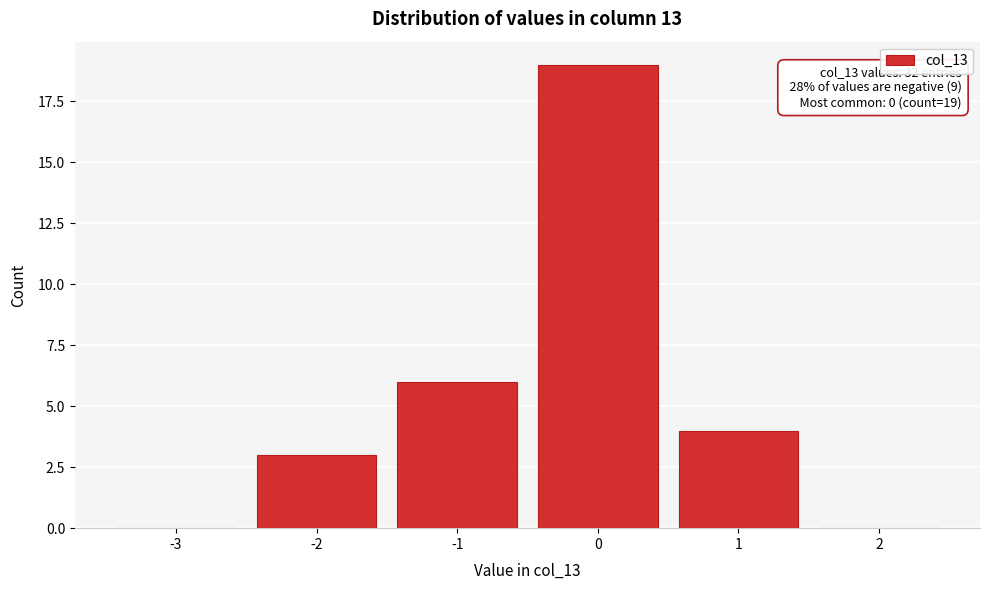

Reading left to right, transcribe all the data shown in this chart.

-3=0	-2=3	-1=6	0=19	1=4	2=0